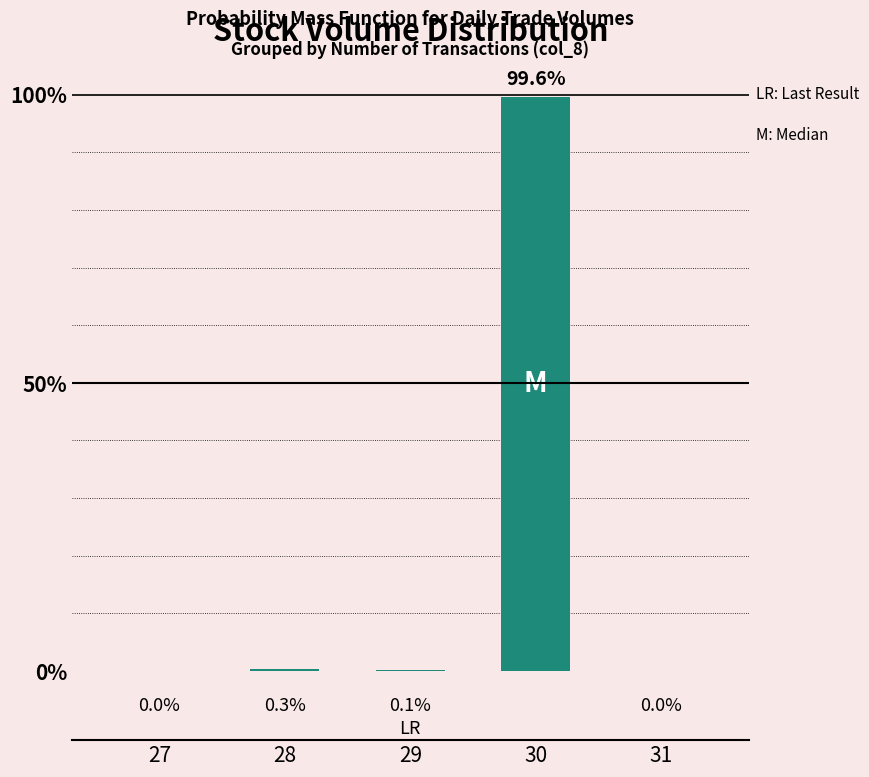

Is it true that the value at 31 is 0.0?

True